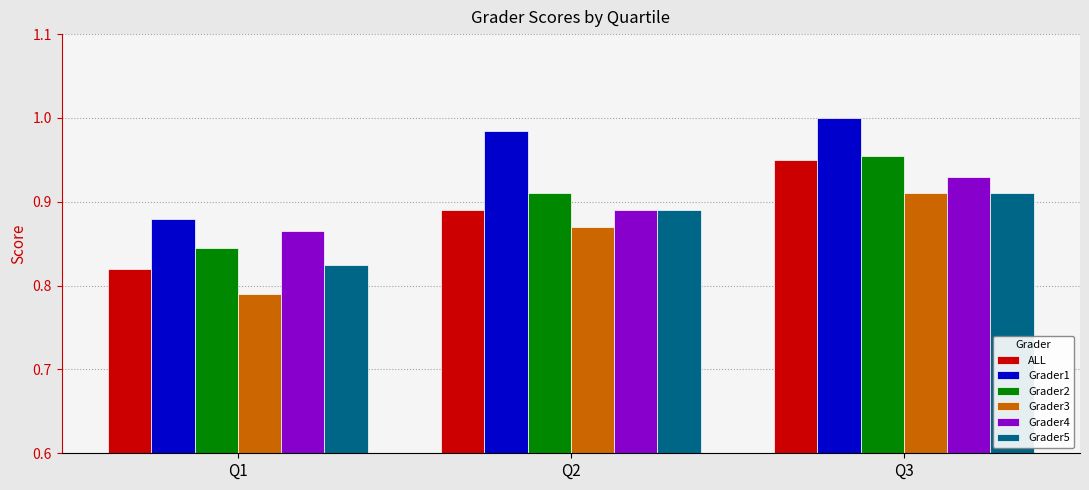

What are all the series names shown in the legend?

ALL, Grader1, Grader2, Grader3, Grader4, Grader5